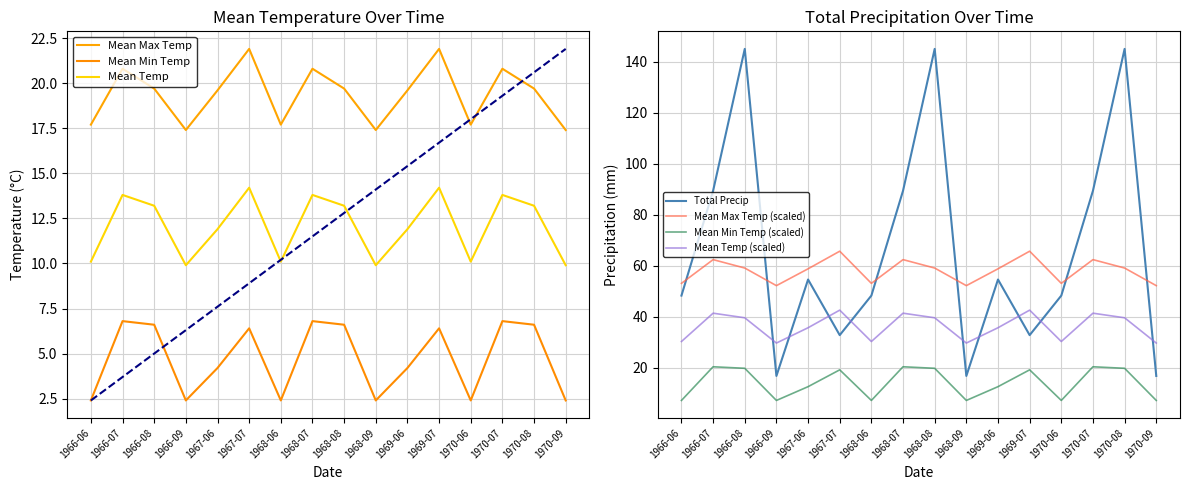

The Mean Min Temp series shows 2.4 at 1970-09. True or false?

True